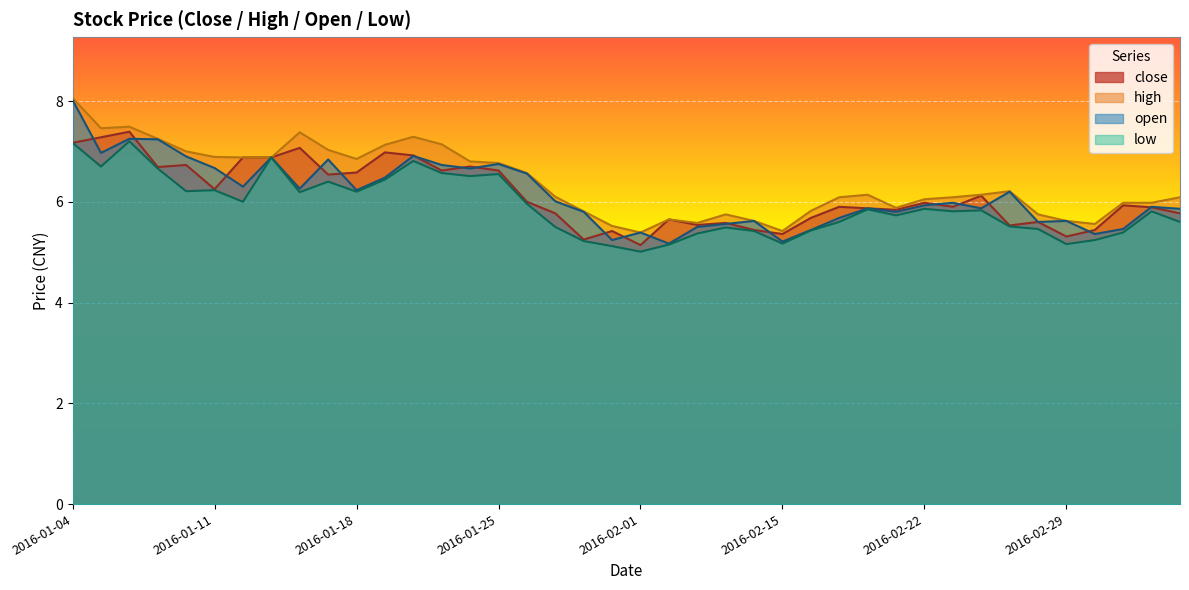

At which label does low reach its minimum?

2016-02-01